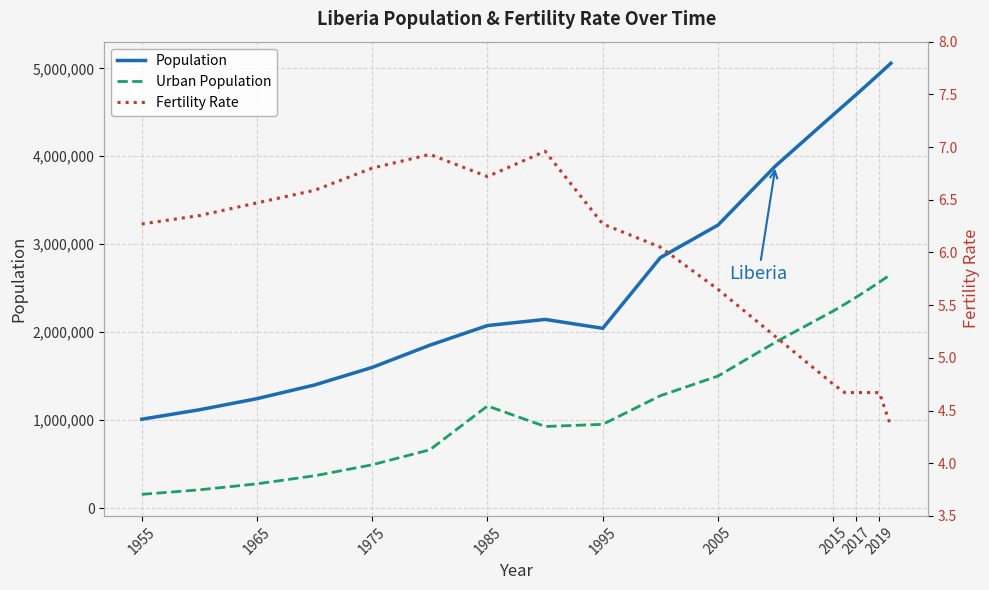

True or false: Population and Urban Population cross at least once.

False